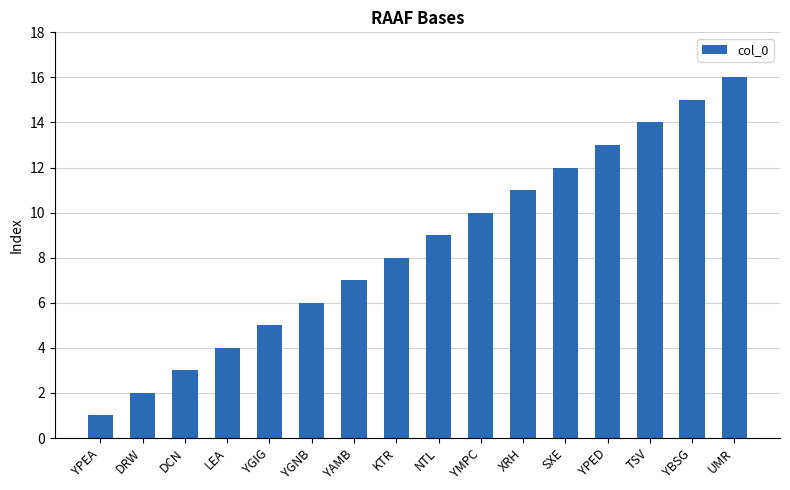

How many distinct data groups are displayed?

1